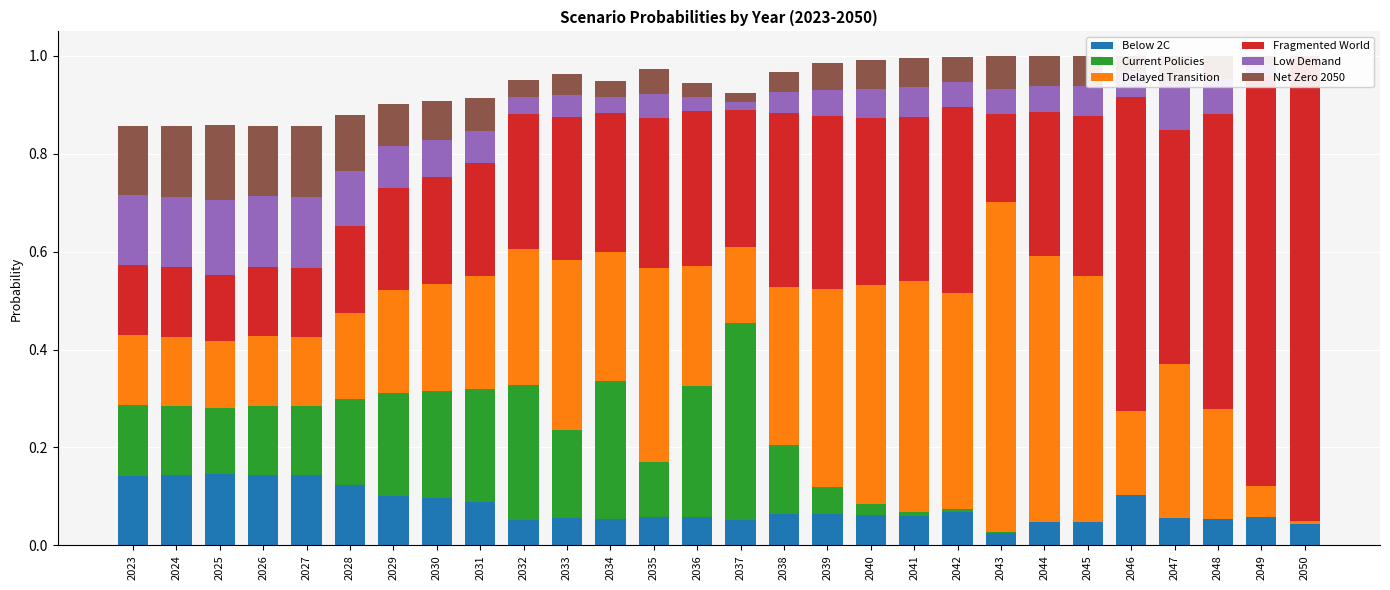

The value of Fragmented World at 2041 is 0.3. True or false?

True